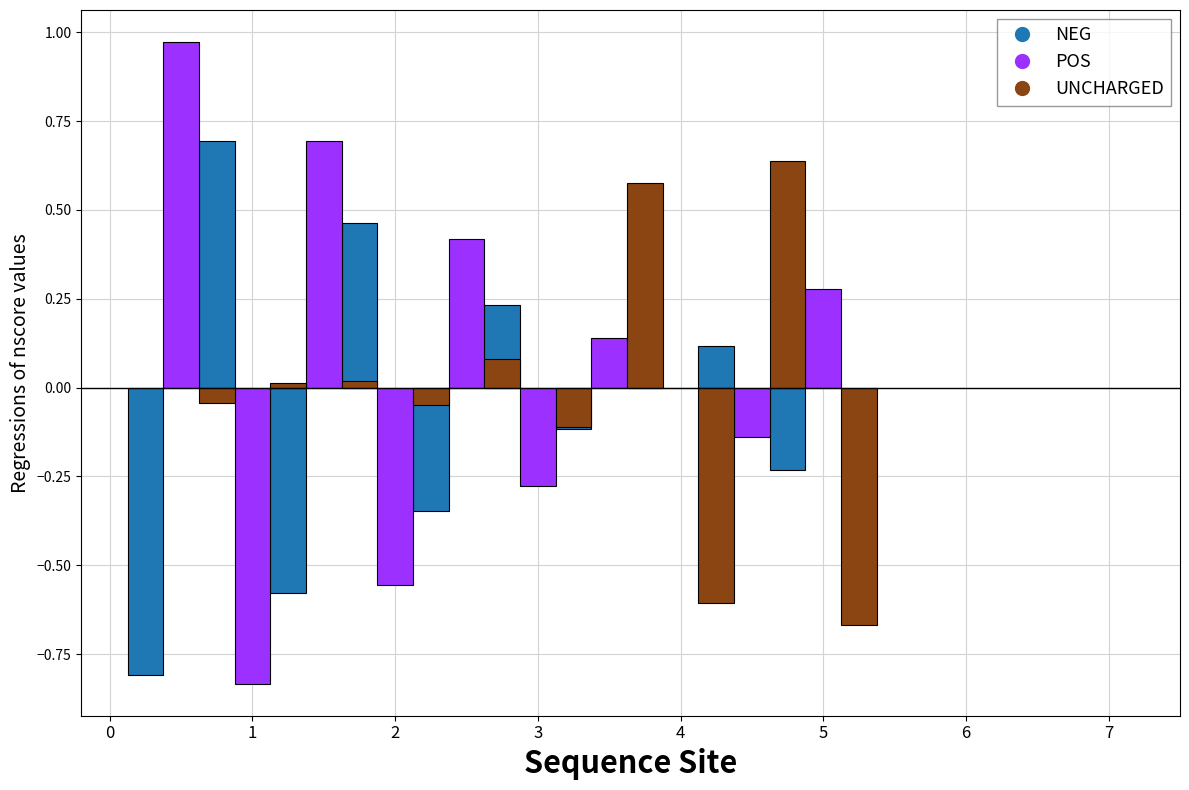

Which series has the largest range (max minus min)?

POS